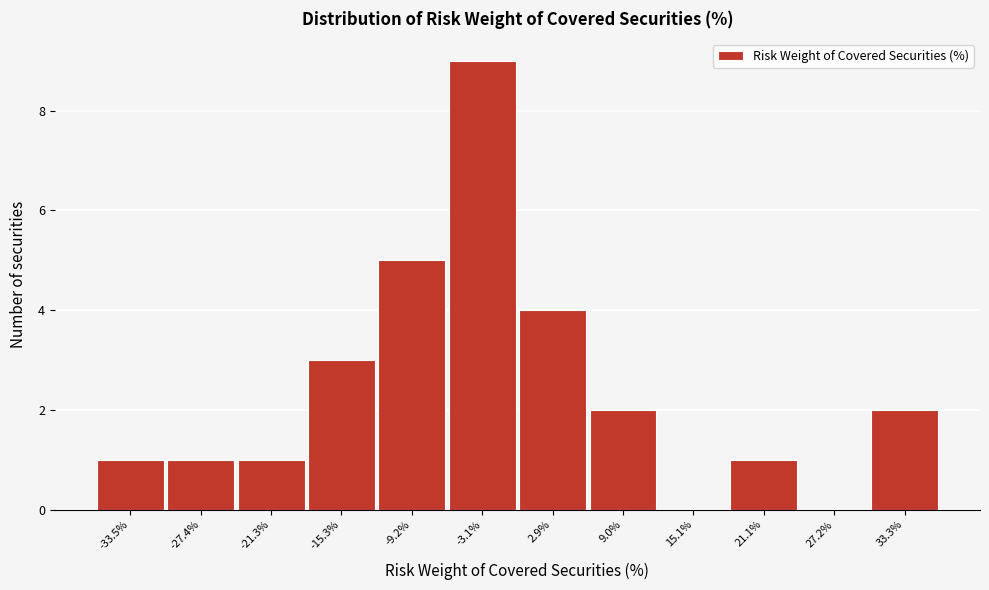

Reading left to right, transcribe all the data shown in this chart.

-33.5%=1	-27.4%=1	-21.3%=1	-15.3%=3	-9.2%=5	-3.1%=9	2.9%=4	9.0%=2	15.1%=0	21.1%=1	27.2%=0	33.3%=2